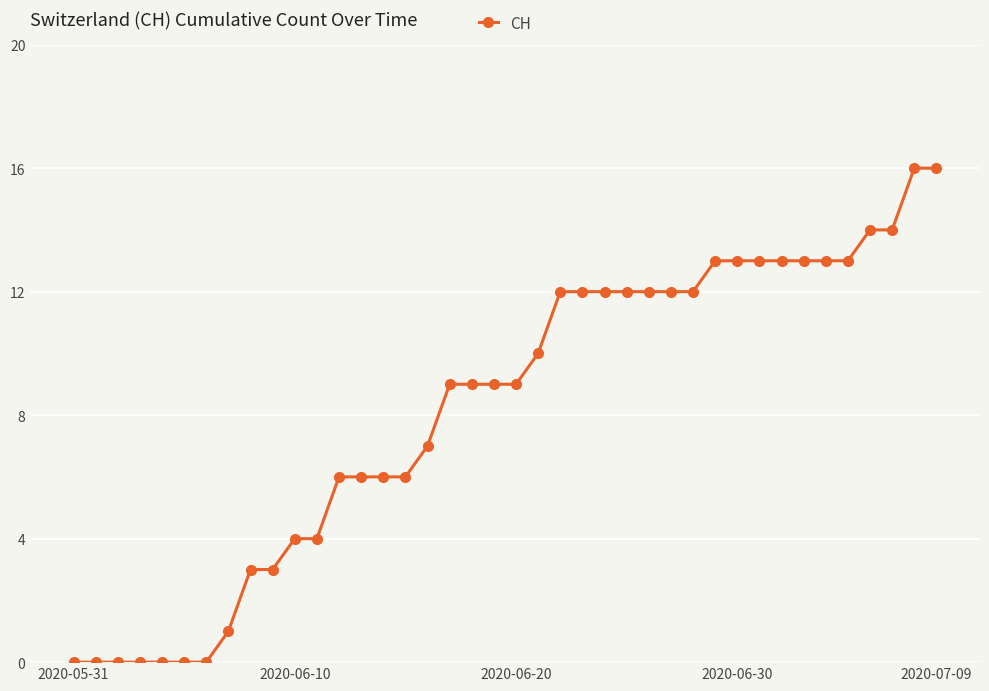

Count the number of categories in the chart.

40